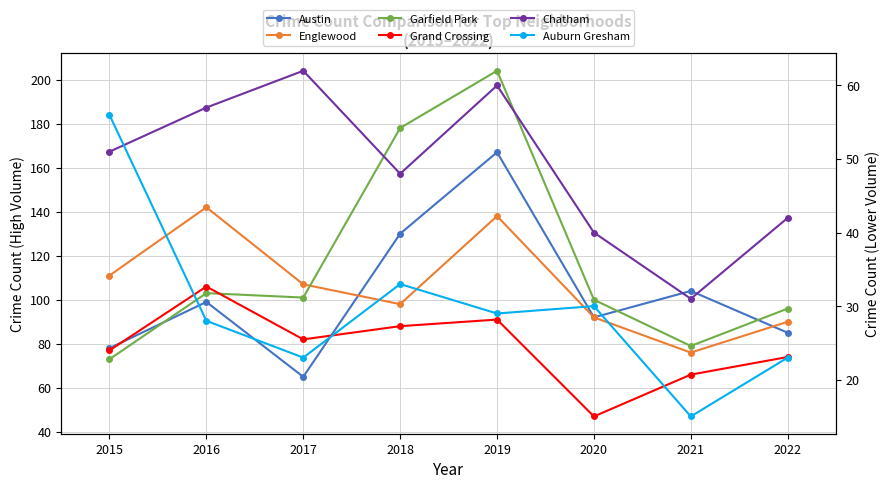

How many data points in Garfield Park are less than 101?

4